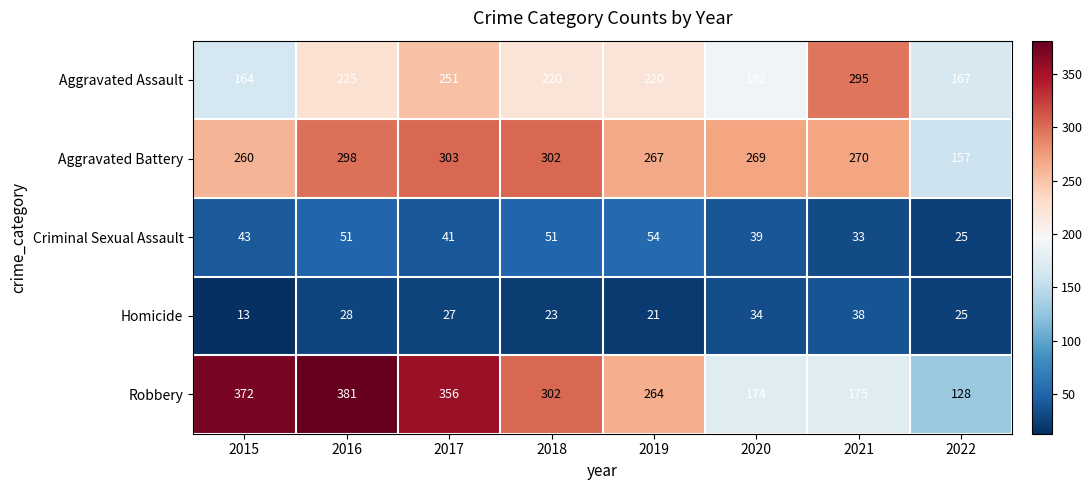

How many categories are shown in the chart?

8